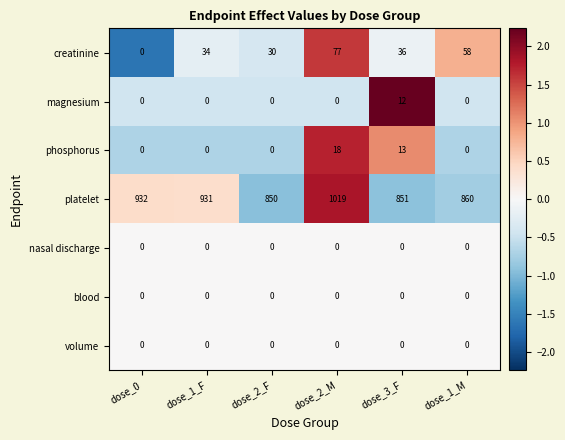

At which label is phosphorus closest to 9?

dose_3_F